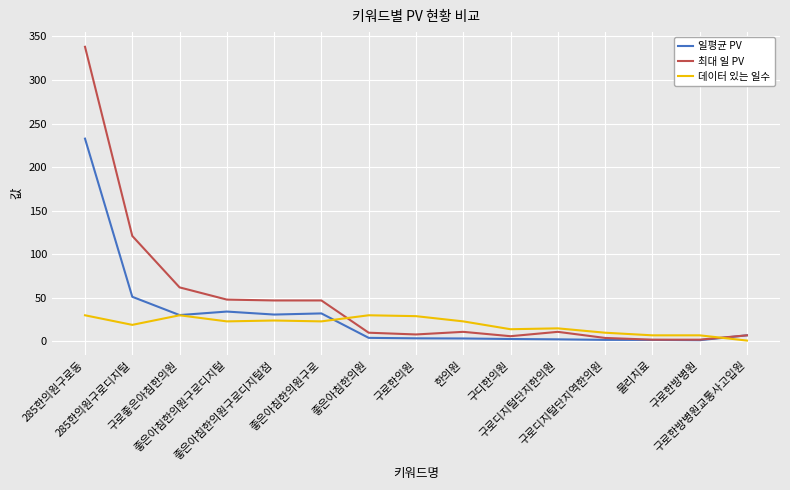

Which series has the largest total across all categories?

최대 일 PV